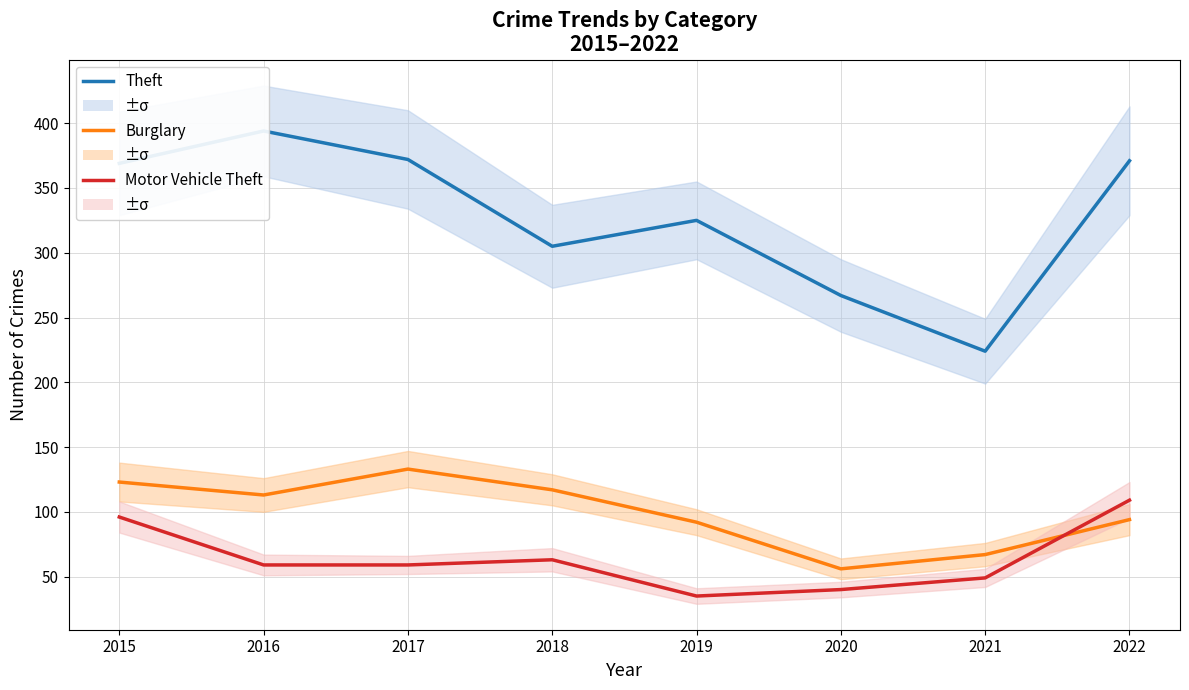

List the series in order of their peak value, highest first.

Theft, Burglary, Motor Vehicle Theft